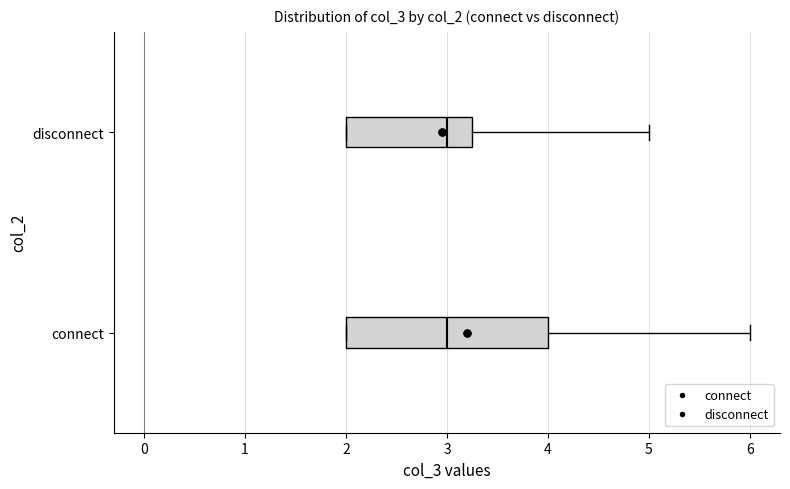

Comparing the boxes themselves (not the whiskers), which one is the widest?

connect